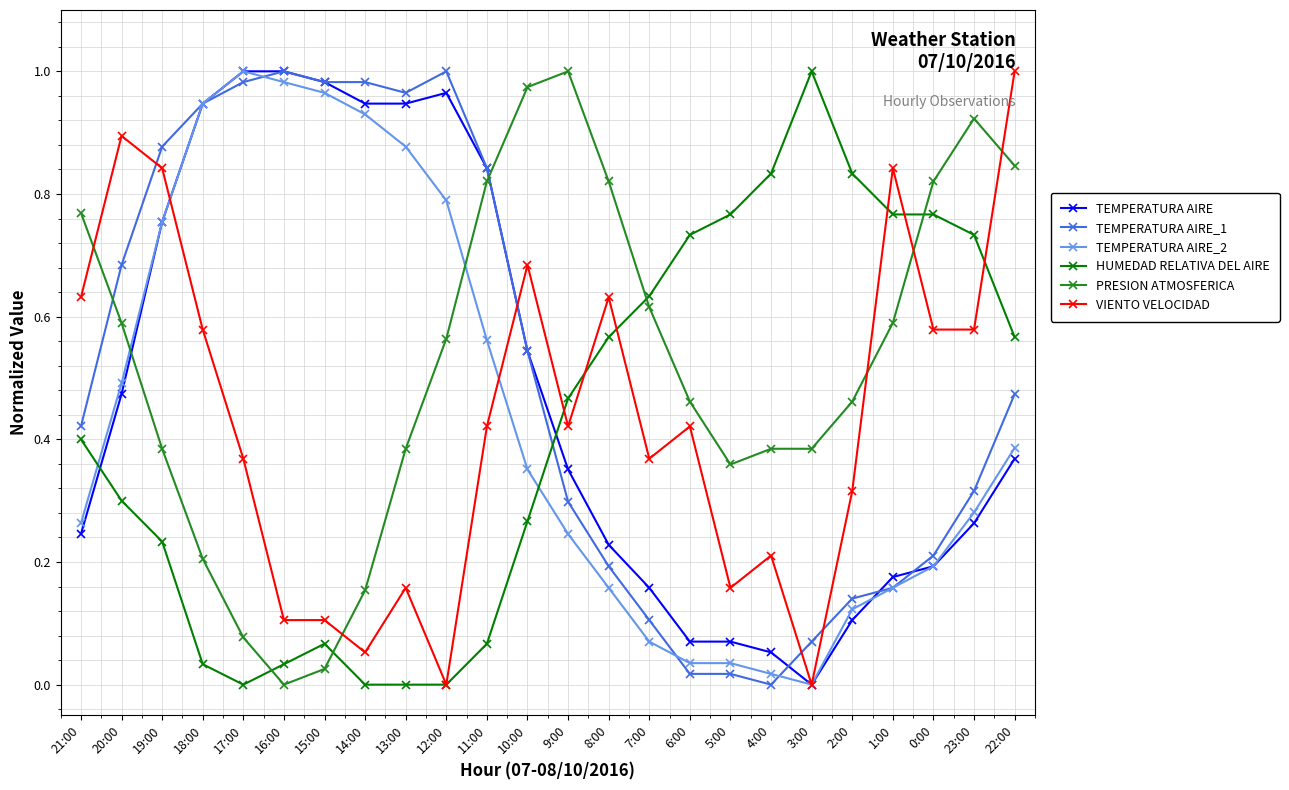

Which series ends up on top after the final intersection of VIENTO VELOCIDAD and TEMPERATURA AIRE_2?

VIENTO VELOCIDAD